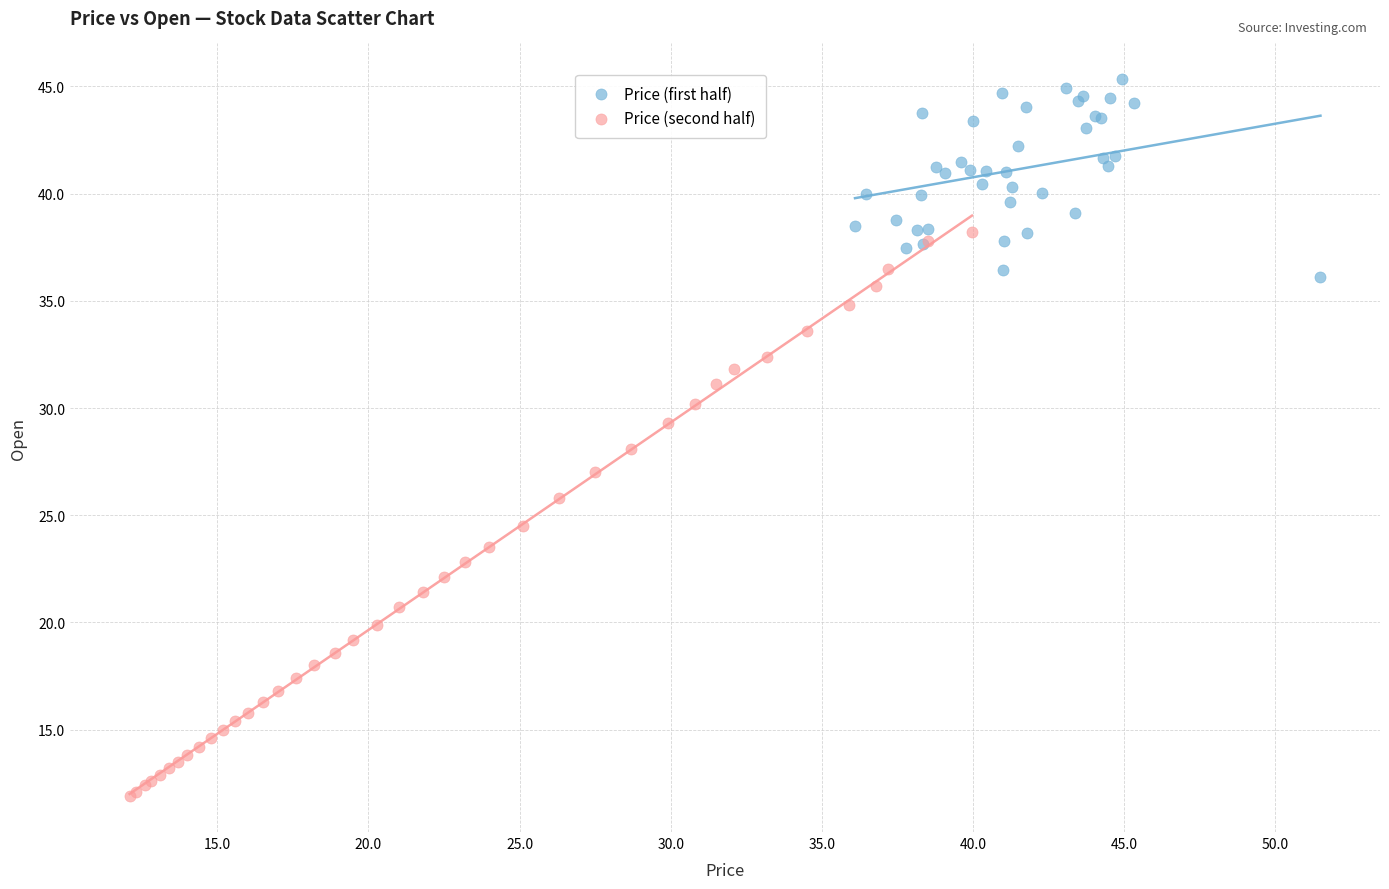

Which series contains the highest Y value?

Price (first half)